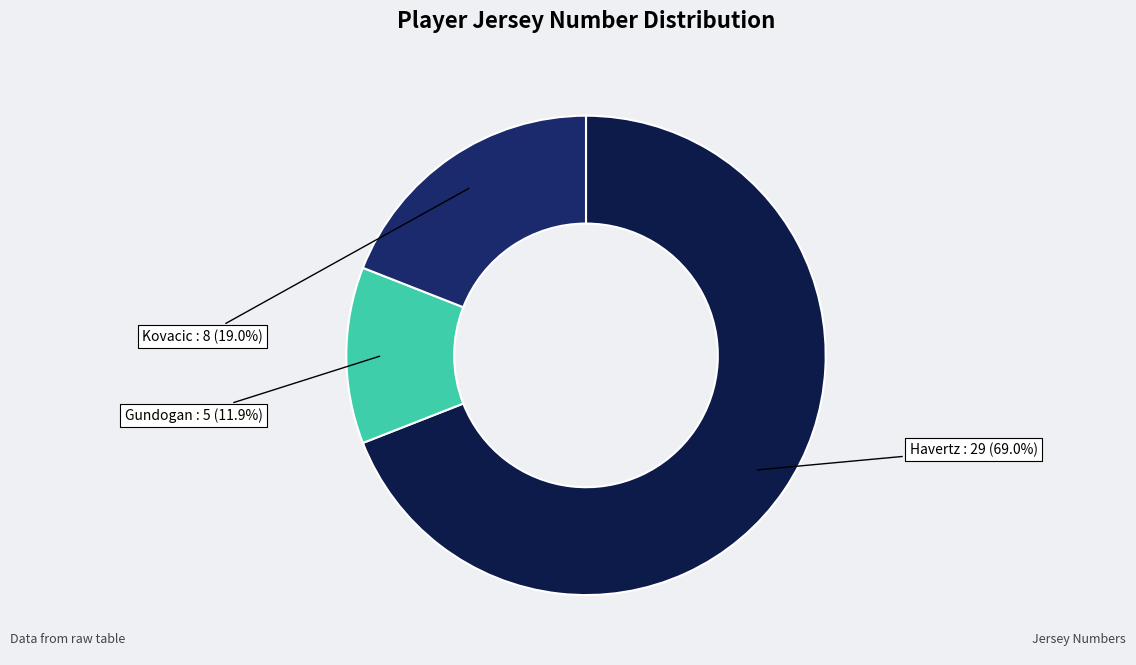

The Gundogan slice represents 4% of the pie. True or false?

False